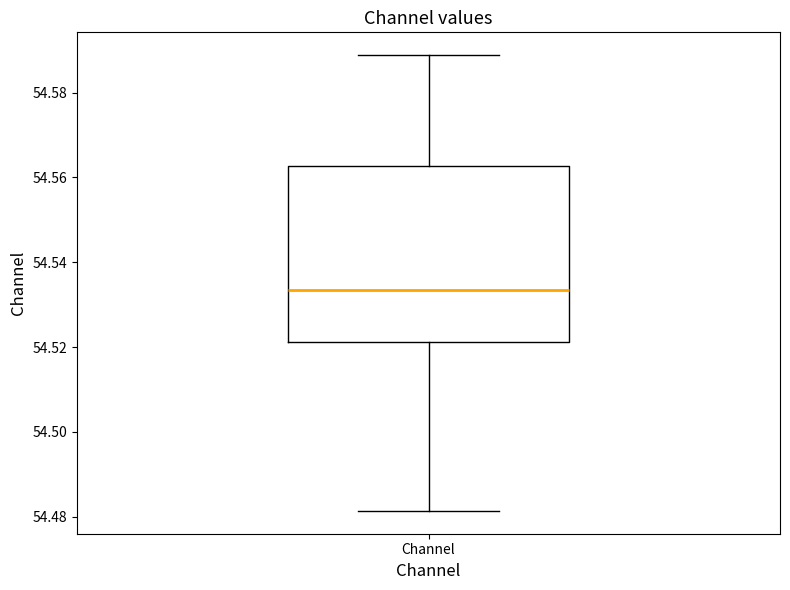

Read this box plot against the y-axis: the position of the median line, the range covered by the box, and the ends of both whiskers. The values are not printed on the chart, so give them approximately, as read against the axis.

median 54.534, box 54.522 to 54.562, whiskers 54.482 to 54.588